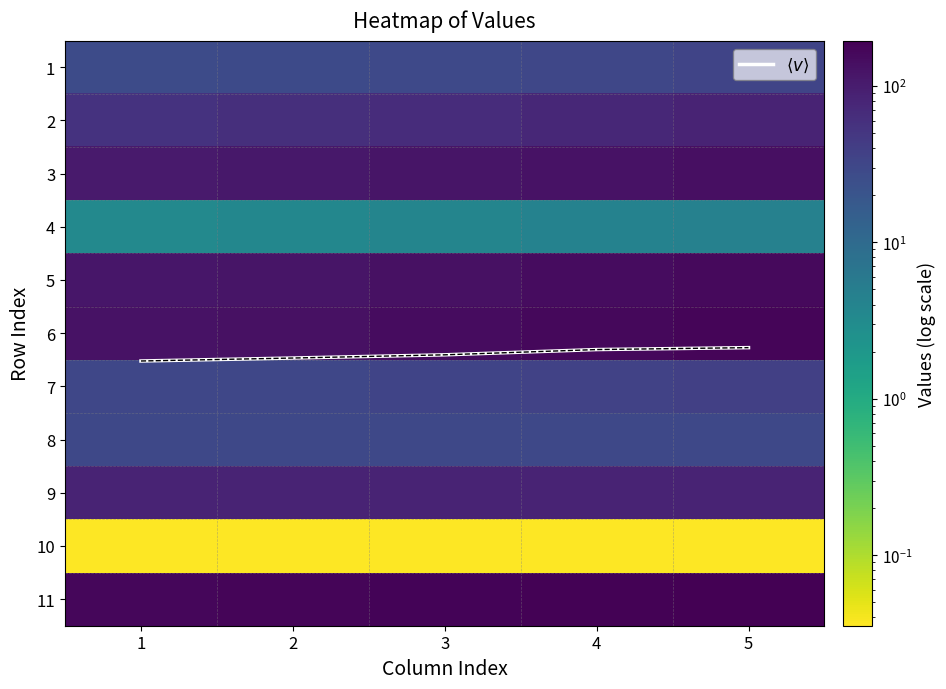

What is the average value of the 9 series?

82.6